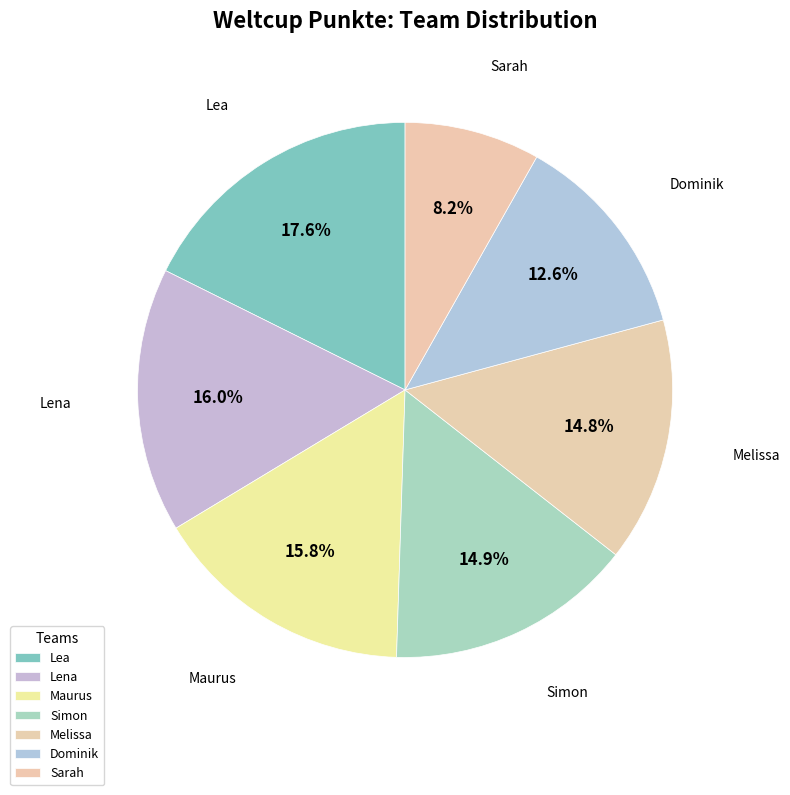

Does Sarah account for over 50% of the chart?

No